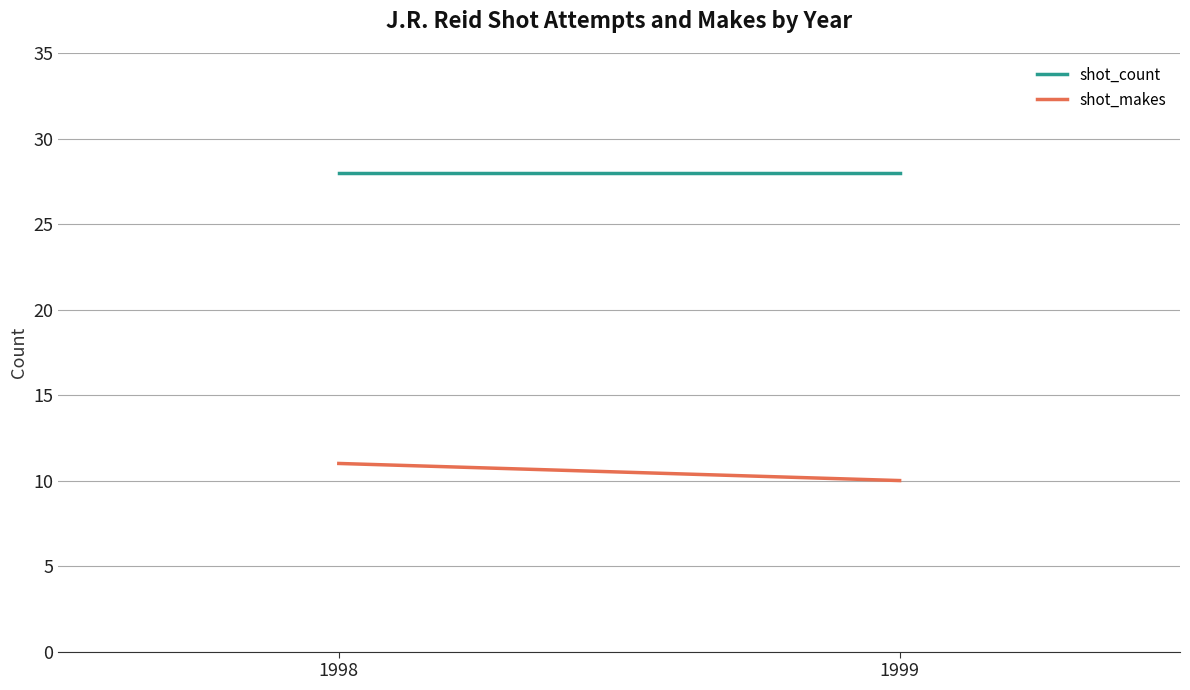

What are all the series names shown in the legend?

shot_count, shot_makes